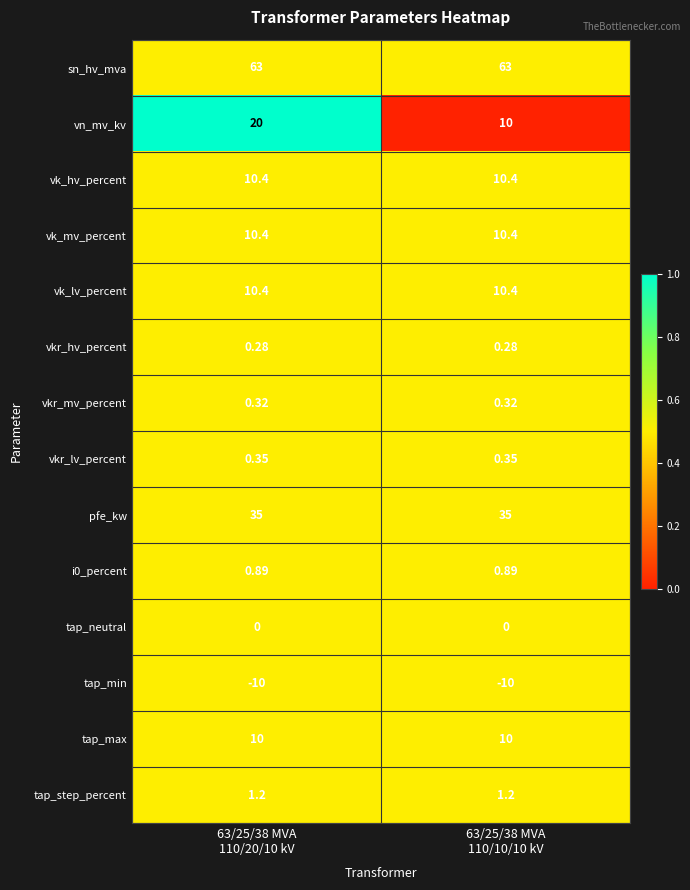

Which series has the widest spread of values?

vn_mv_kv